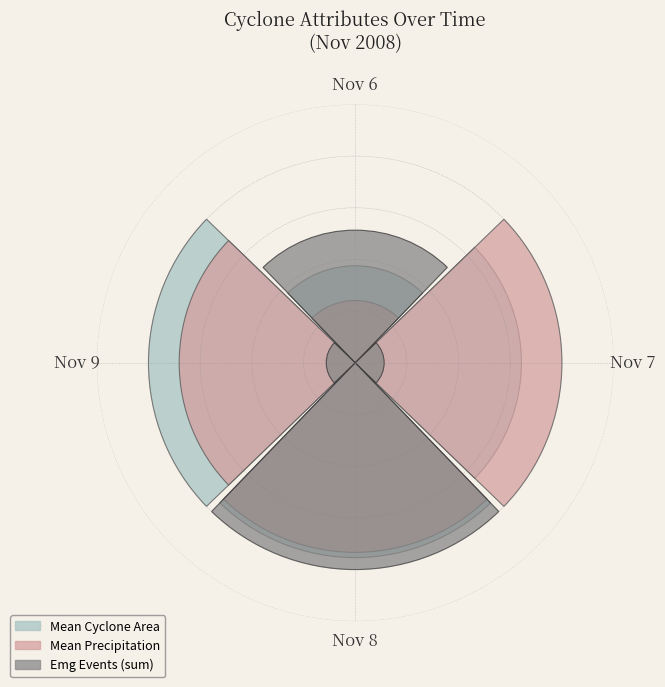

To the nearest percent, what portion does Nov 8 represent?

52%